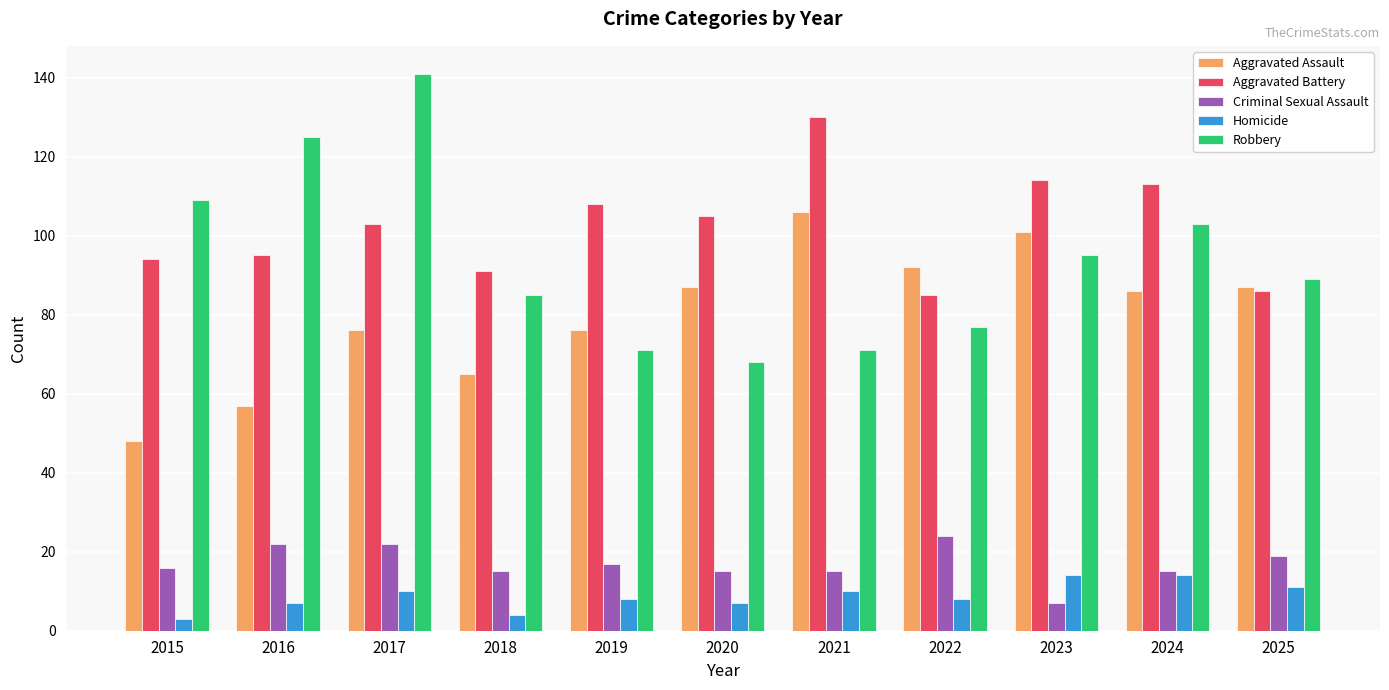

What are all the series names shown in the legend?

Aggravated Assault, Aggravated Battery, Criminal Sexual Assault, Homicide, Robbery